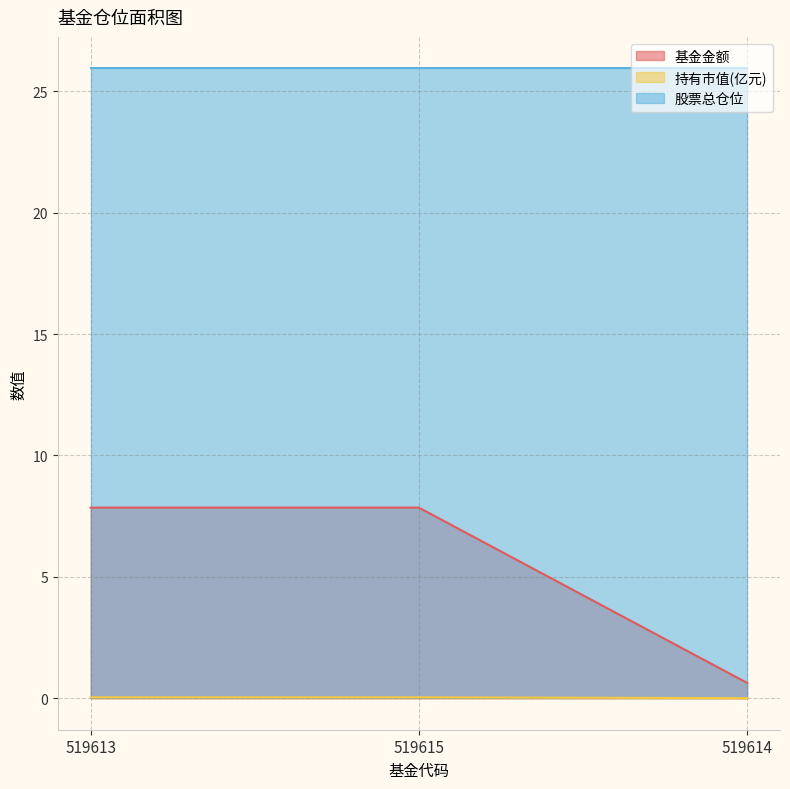

What is the difference between the highest and lowest values at 519615?

25.9